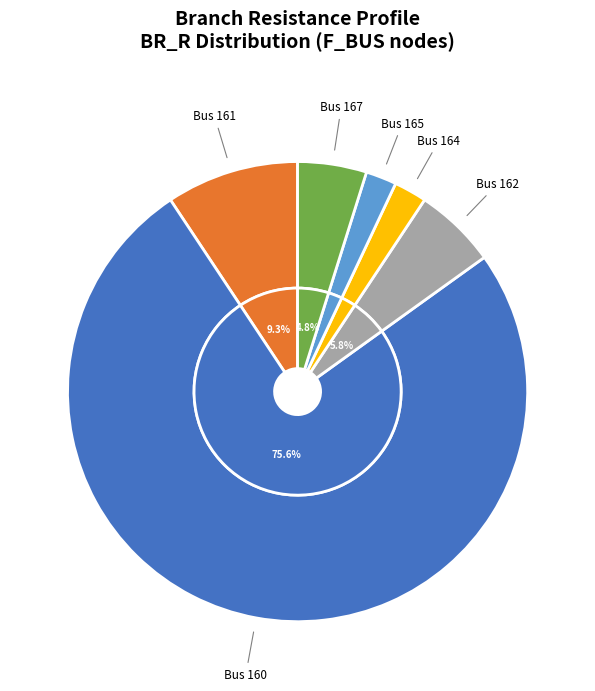

What percentage is NOT represented by 162?

94.2%